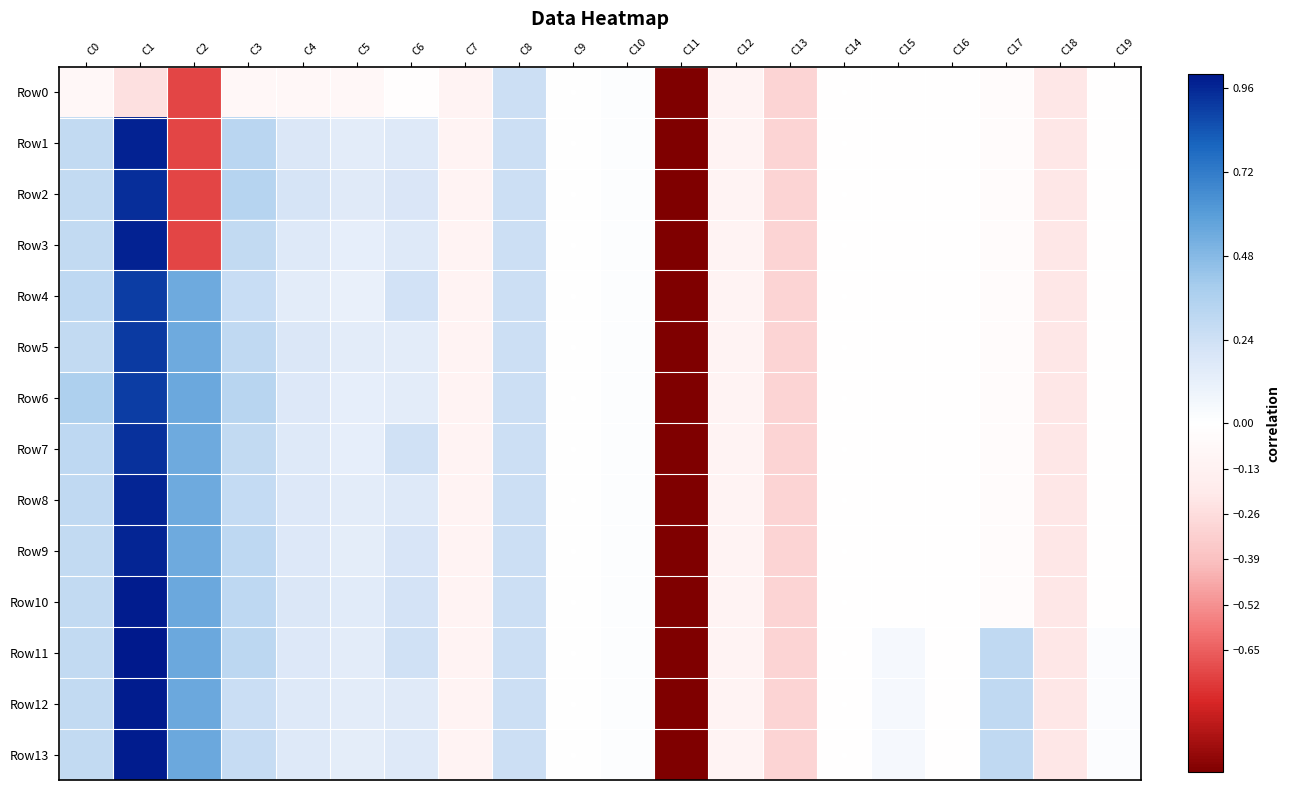

Rank the series at C7 from lowest to highest value.

Row0, Row1, Row2, Row3, Row4, Row5, Row6, Row7, Row8, Row9, Row10, Row11, Row12, Row13